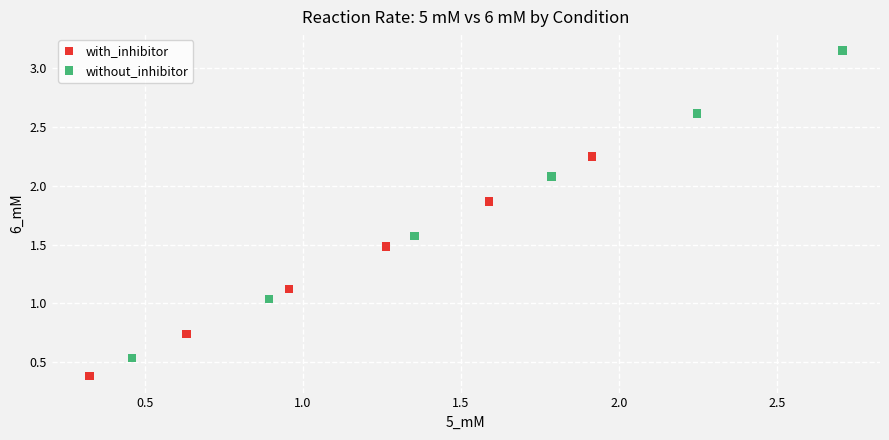

Which series contains the lowest Y value?

with_inhibitor